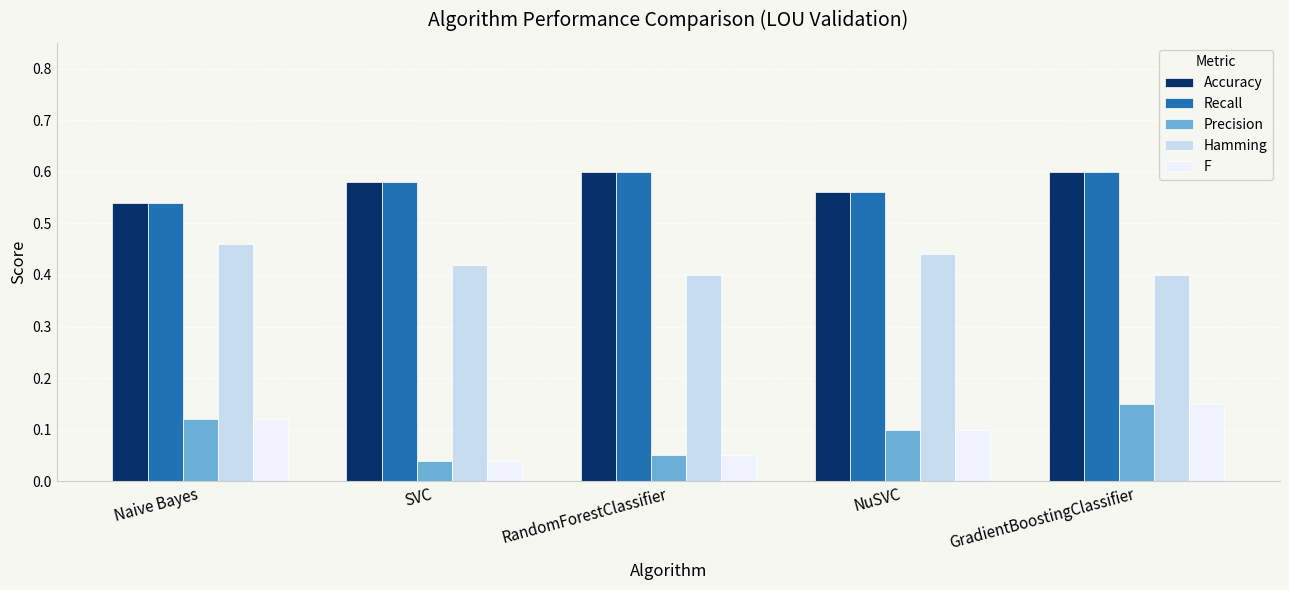

What is the sum of the Accuracy values at RandomForestClassifier and SVC?

1.2